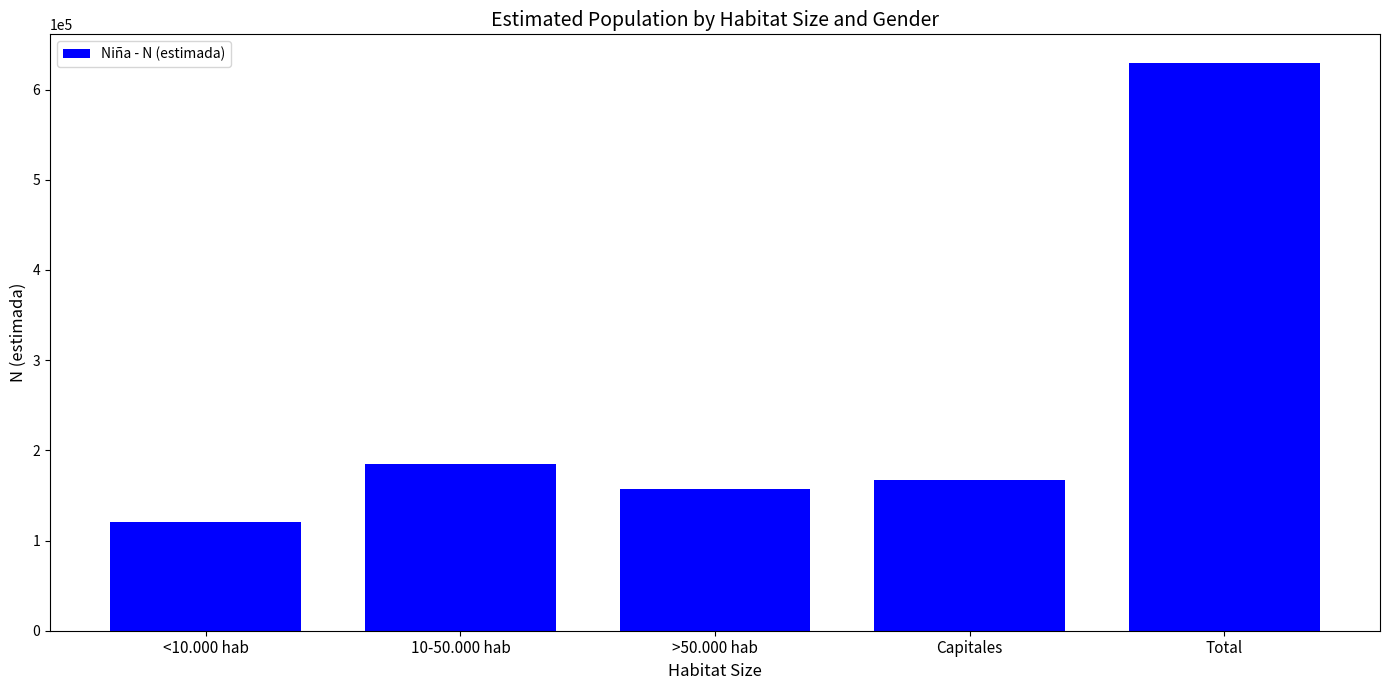

What is the difference between the maximum and minimum values?

508607